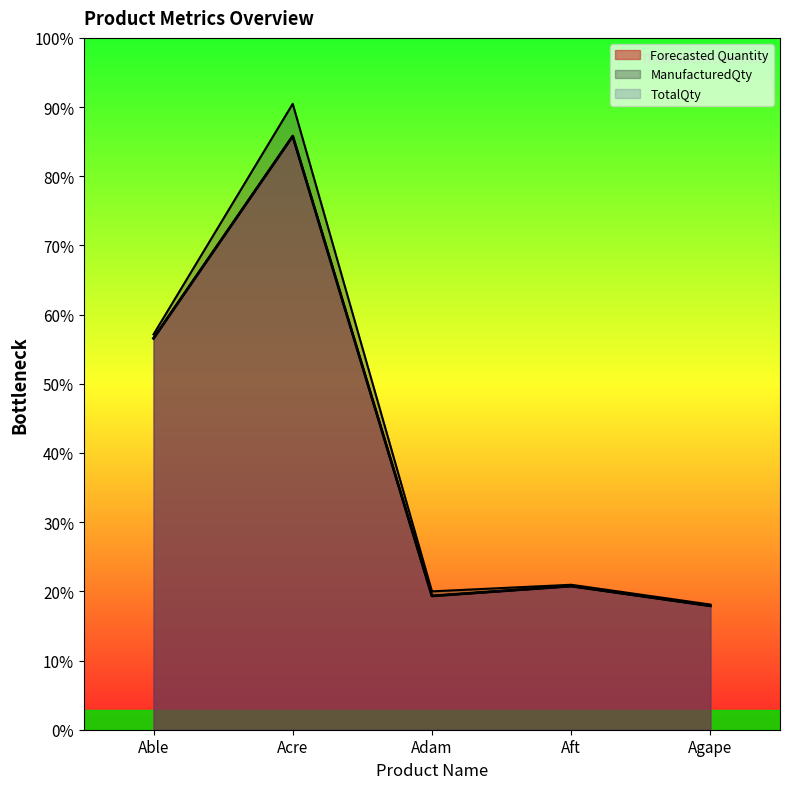

List the labels in order of ManufacturedQty value, largest first.

Acre, Able, Aft, Adam, Agape